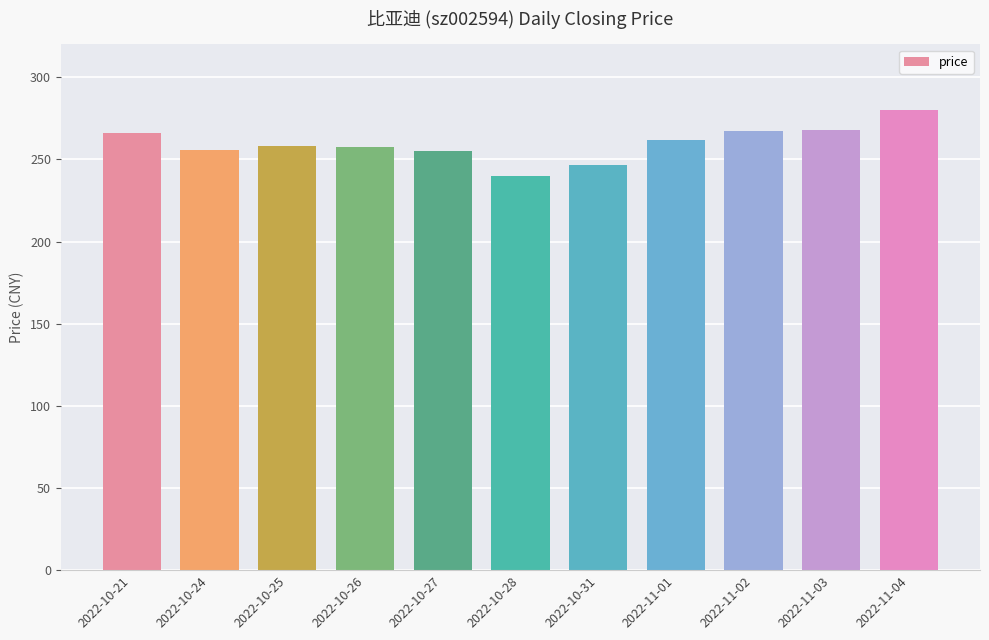

What is the change in value from 2022-10-28 to 2022-11-01?

+21.9